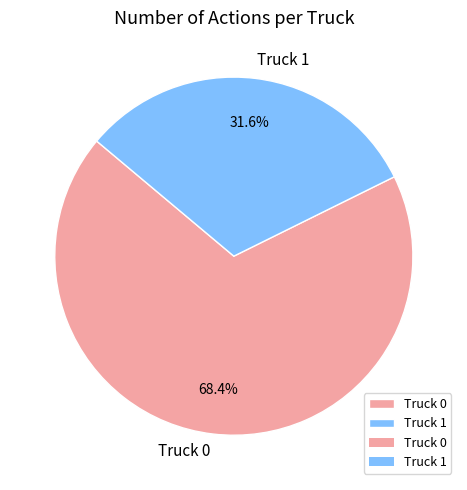

Does Truck 0 account for over 50% of the chart?

Yes